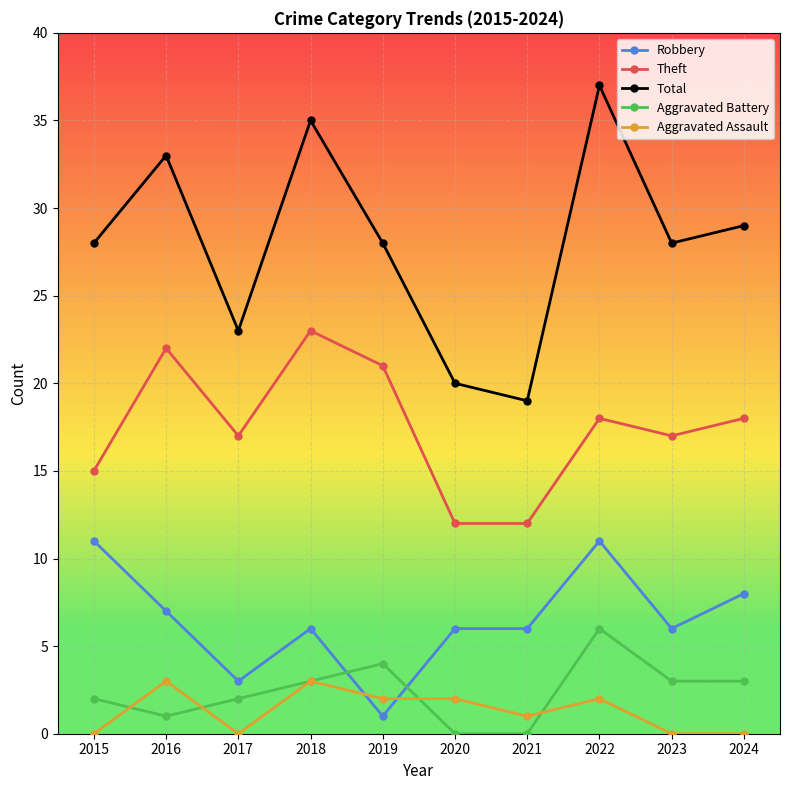

What is the difference between the highest and lowest values at 2019?

27